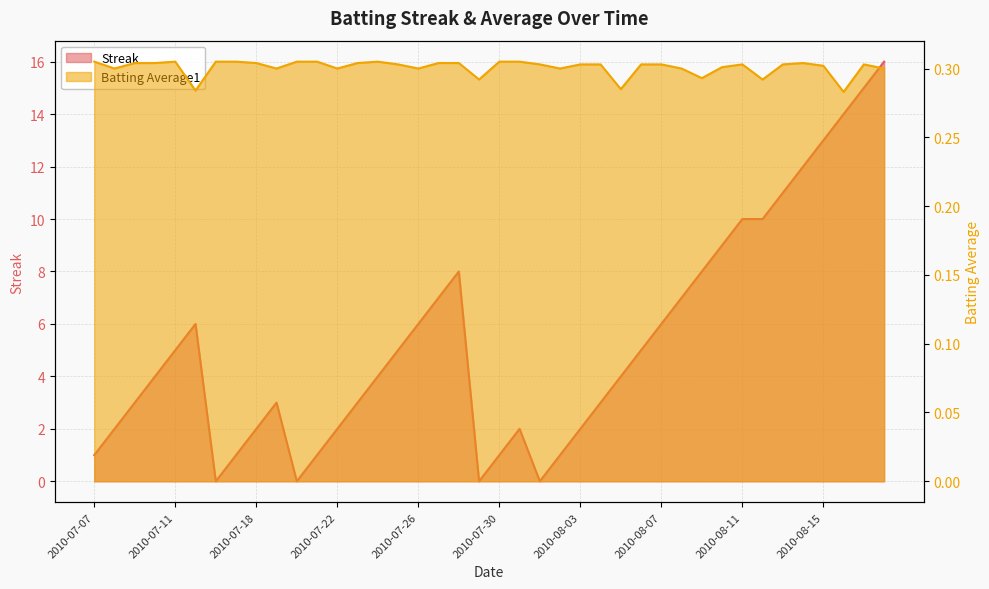

In Streak, how many points are lower than both neighbors (excluding endpoints)?

4